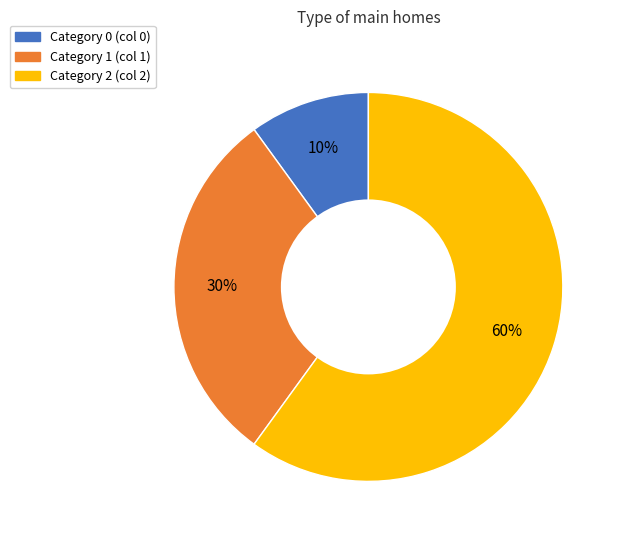

To the nearest percent, what is the difference between the largest and smallest slice percentages?

50%